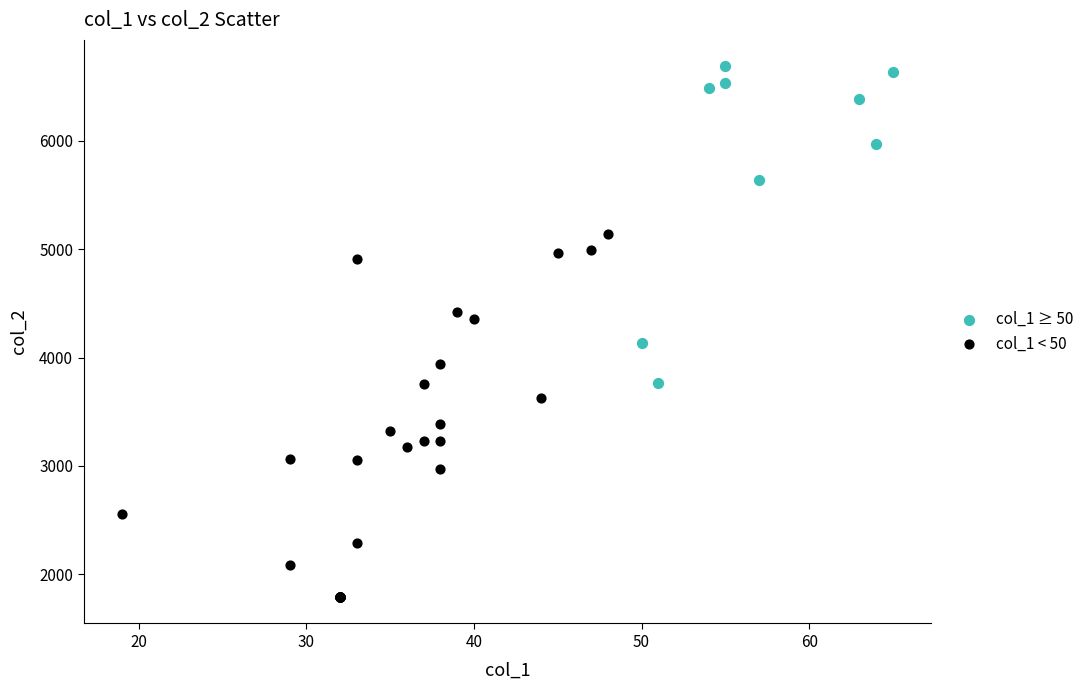

Which series reaches the maximum Y coordinate?

col_1 ≥ 50